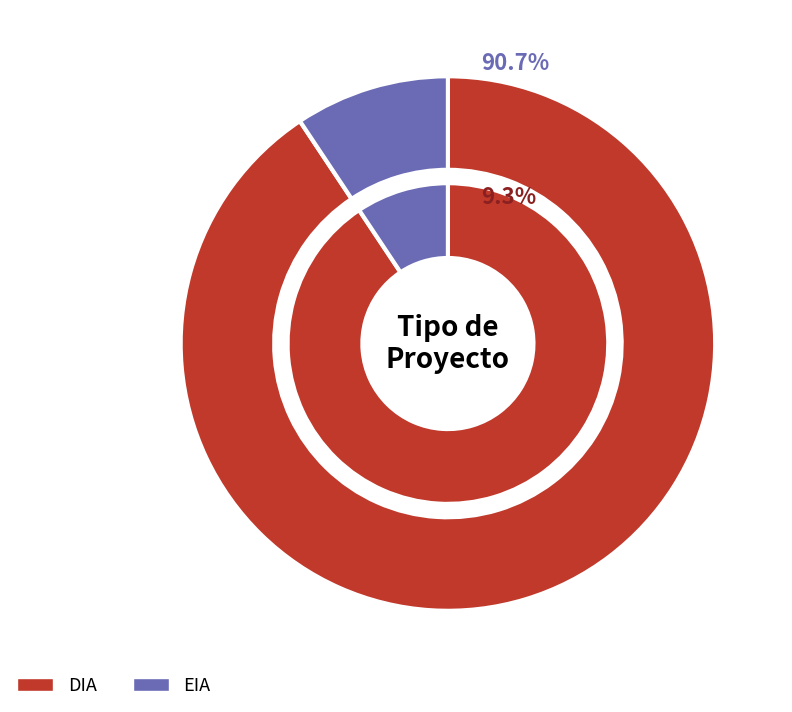

Which slice is the smallest?

EIA